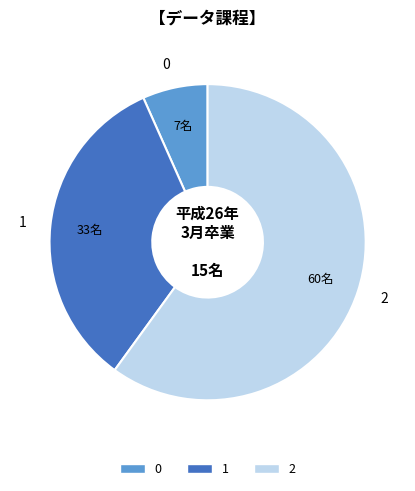

Is the sum of 1 and 2 greater than half?

Yes